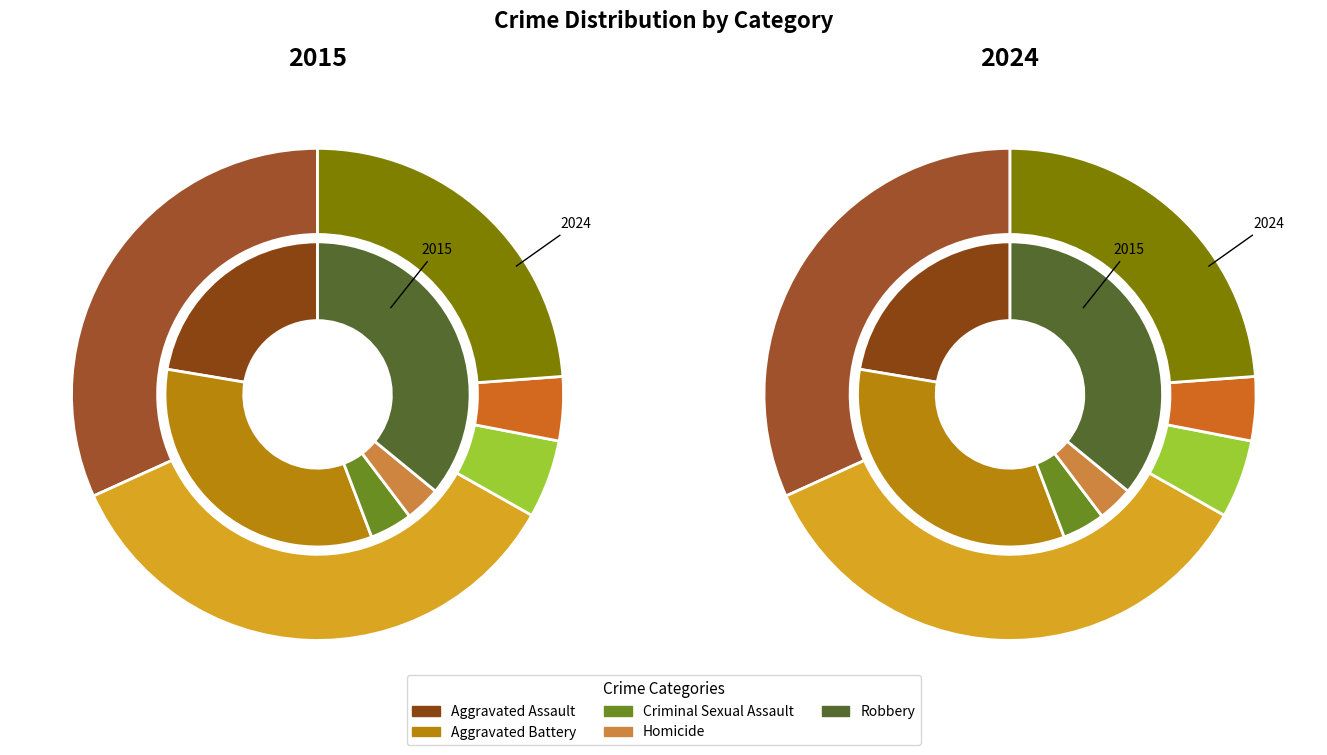

Count the number of slices in the pie.

10